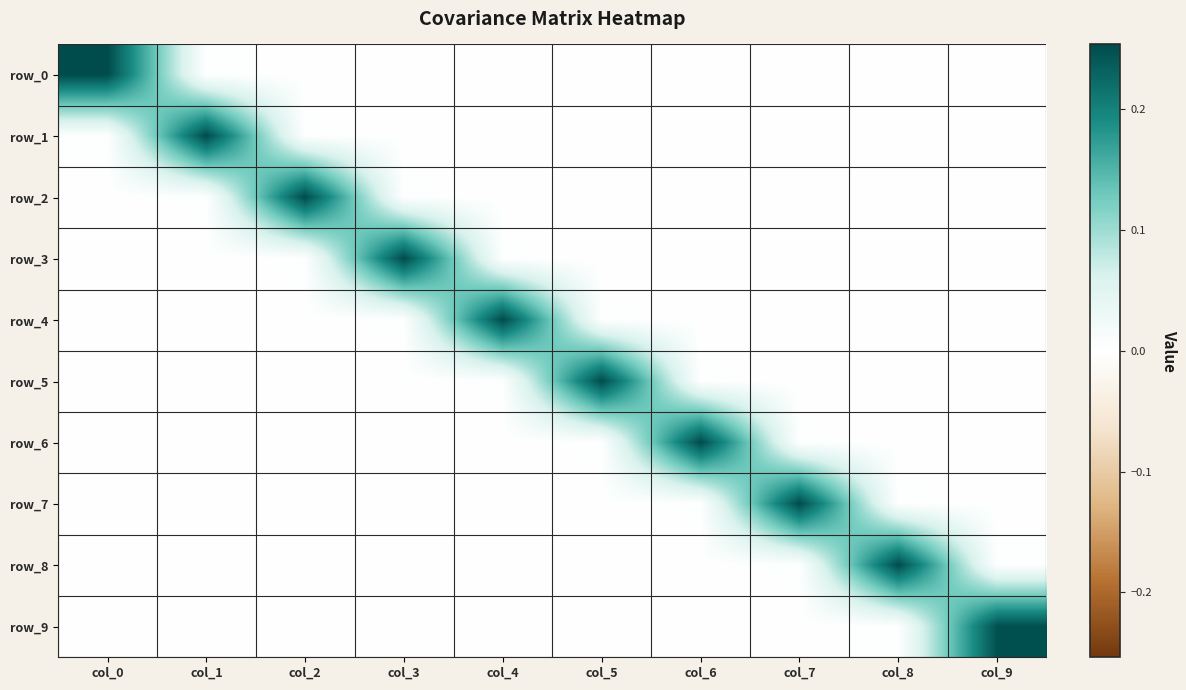

At which label is row_9 closest to 0?

col_0